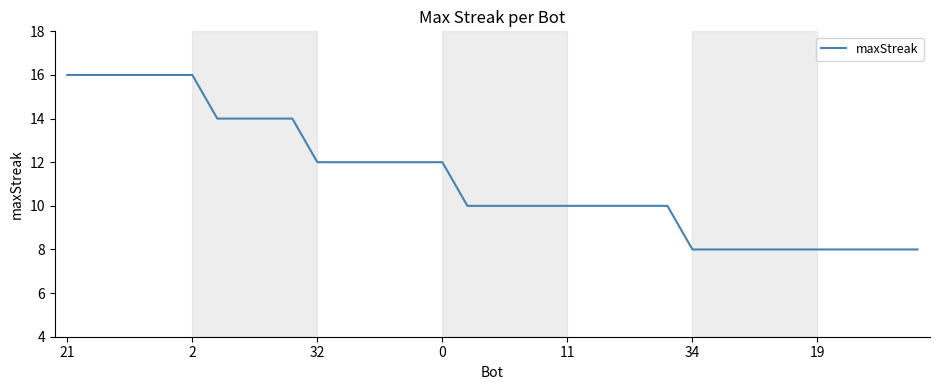

What is the maximum value shown in the chart?

16